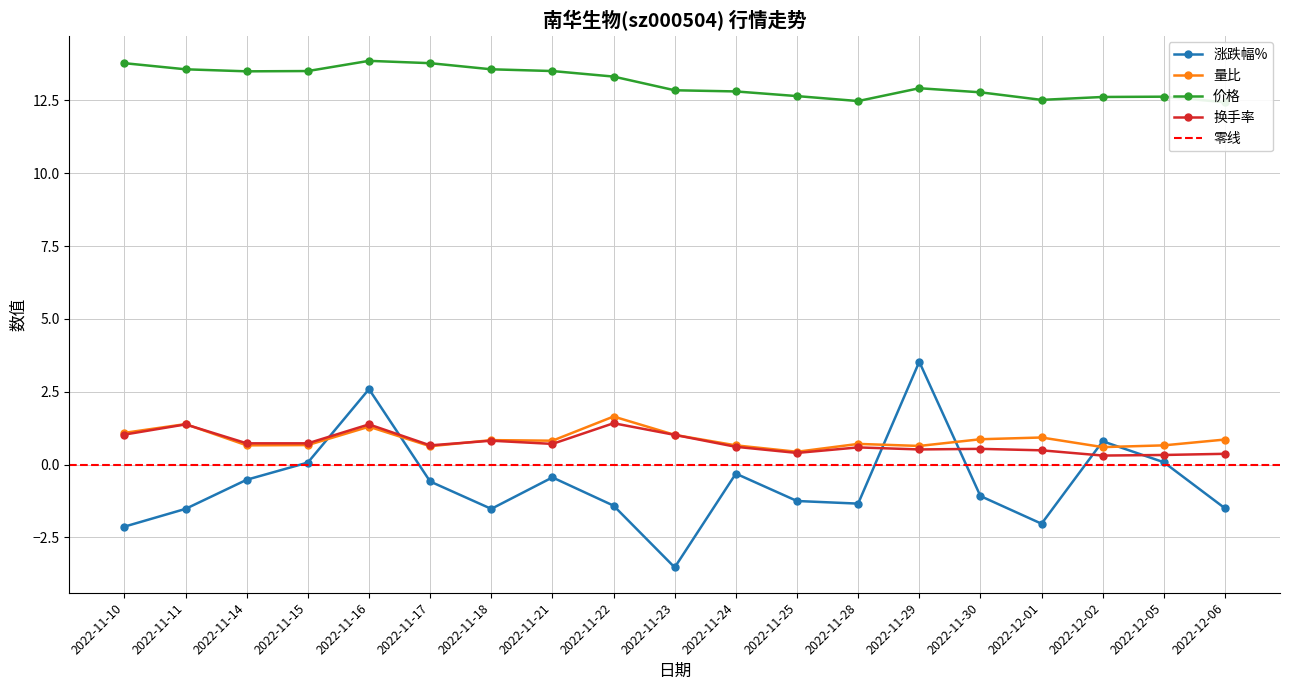

Reading left to right, list all the values displayed in this chart.

涨跌幅%: -2.1	-1.5	-0.5	0.1	2.6	-0.6	-1.5	-0.4	-1.4	-3.5	-0.3	-1.2	-1.3	3.5	-1.1	-2.0	0.8	0.1	-1.5
量比: 1.1	1.4	0.7	0.7	1.3	0.6	0.8	0.8	1.6	1.0	0.7	0.4	0.7	0.6	0.9	0.9	0.6	0.7	0.9
价格: 13.8	13.6	13.5	13.5	13.9	13.8	13.6	13.5	13.3	12.8	12.8	12.7	12.5	12.9	12.8	12.5	12.6	12.6	12.4
换手率: 1.0	1.4	0.7	0.7	1.4	0.7	0.8	0.7	1.4	1.0	0.6	0.4	0.6	0.5	0.5	0.5	0.3	0.3	0.4